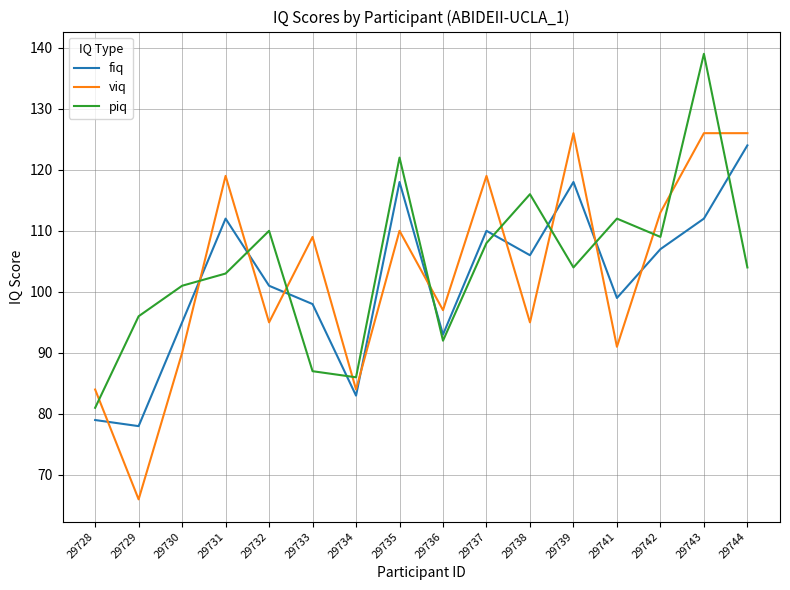

True or false: fiq and piq cross at least once.

True